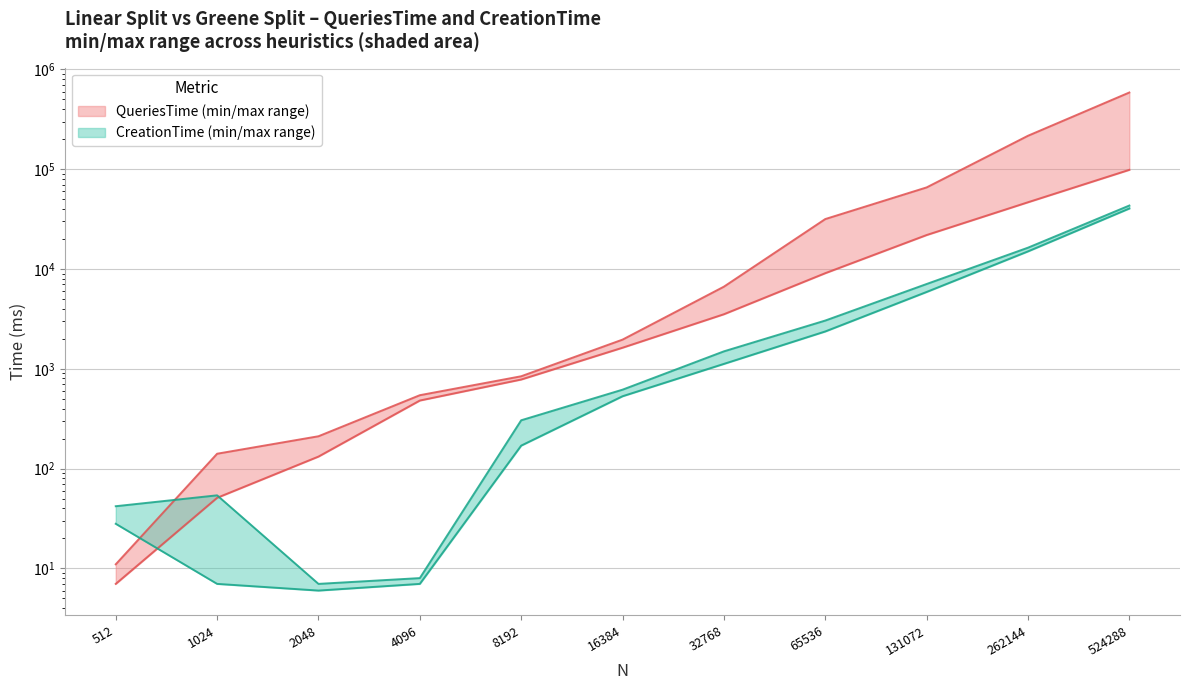

List the labels in order of Greene Split QueriesTime value, largest first.

524288, 262144, 131072, 65536, 32768, 16384, 8192, 4096, 2048, 1024, 512